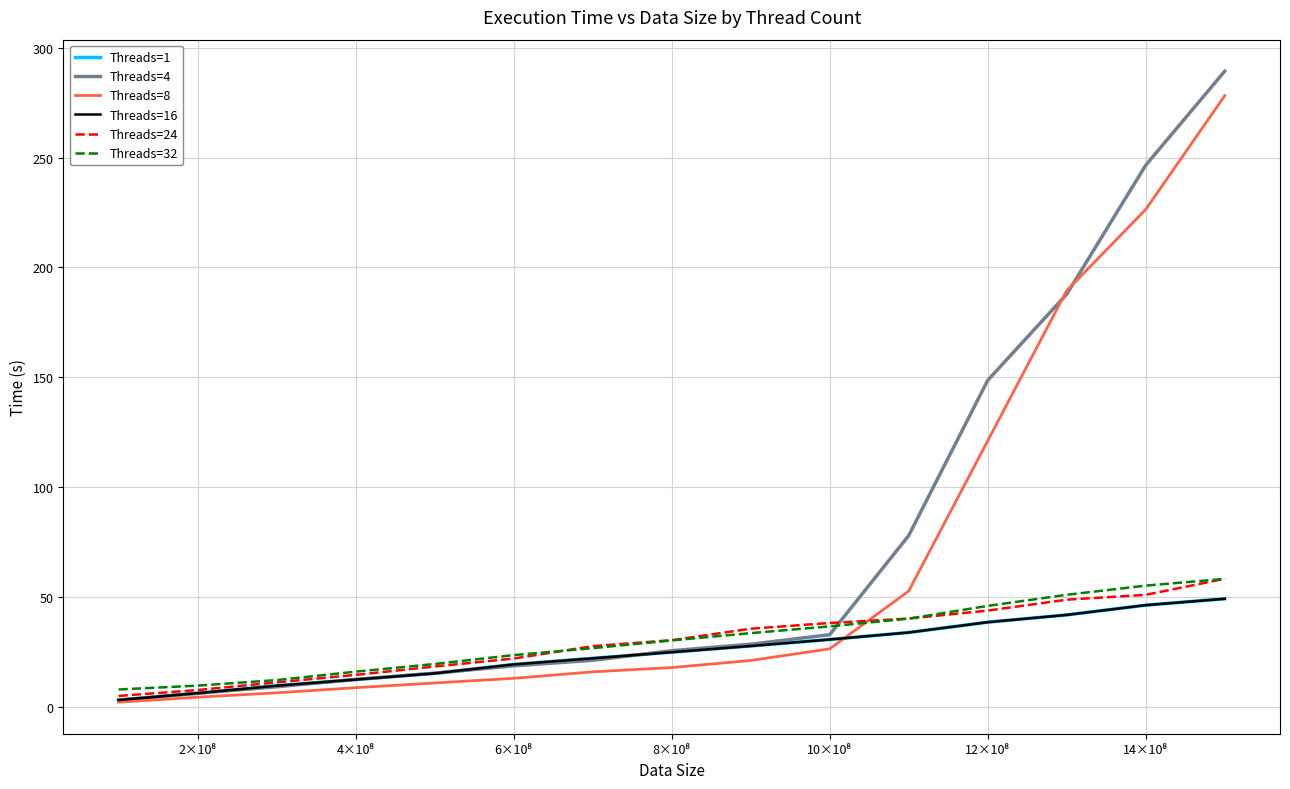

After their last crossing, which series has the higher values: Threads=16 or Threads=4?

Threads=4